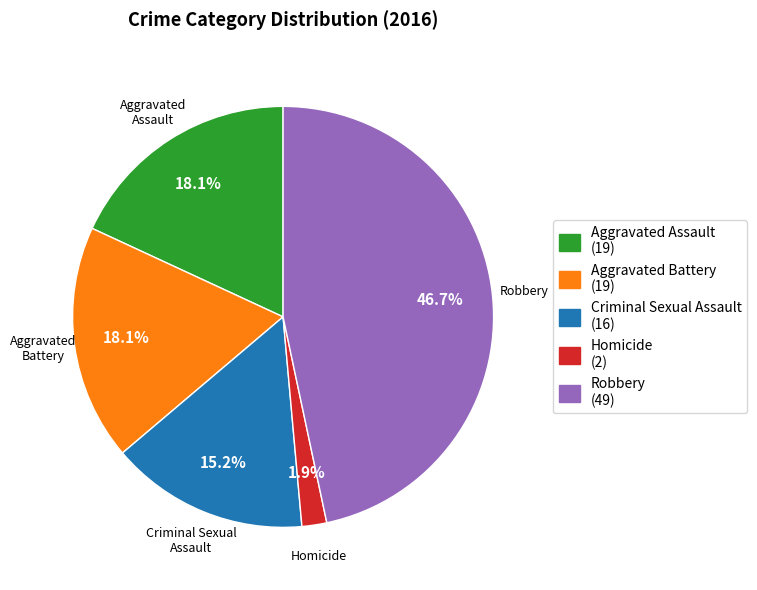

Combined, do Criminal Sexual Assault and Aggravated Battery account for over 50%?

No